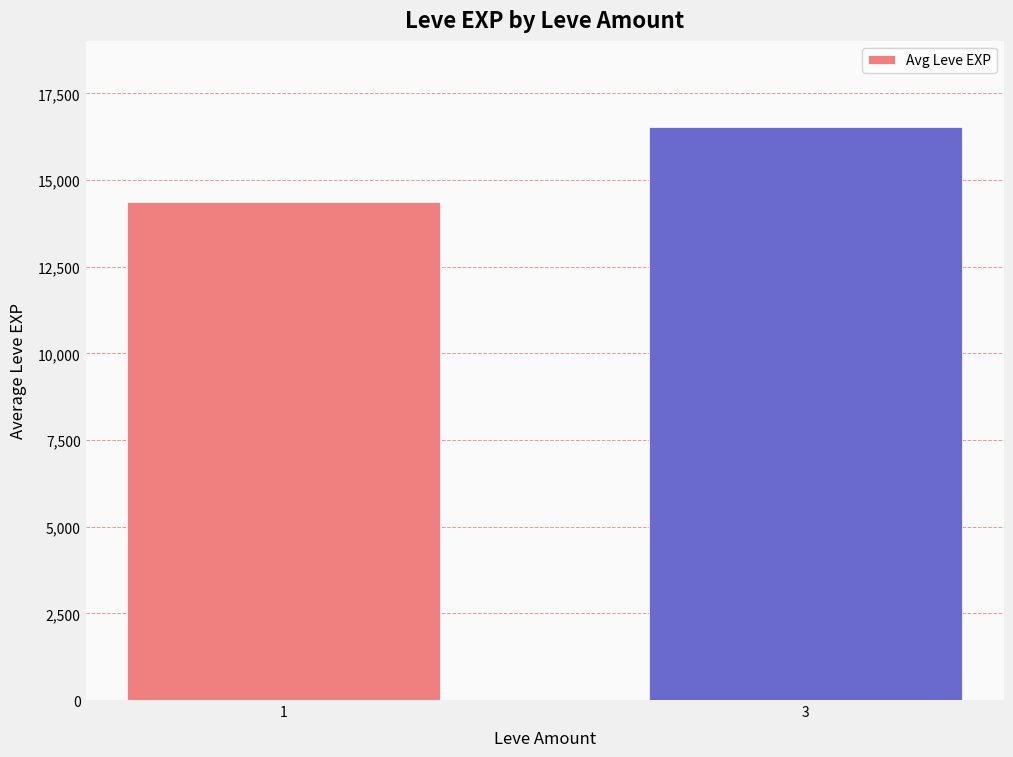

What is the approximate value at 1?

14376.5